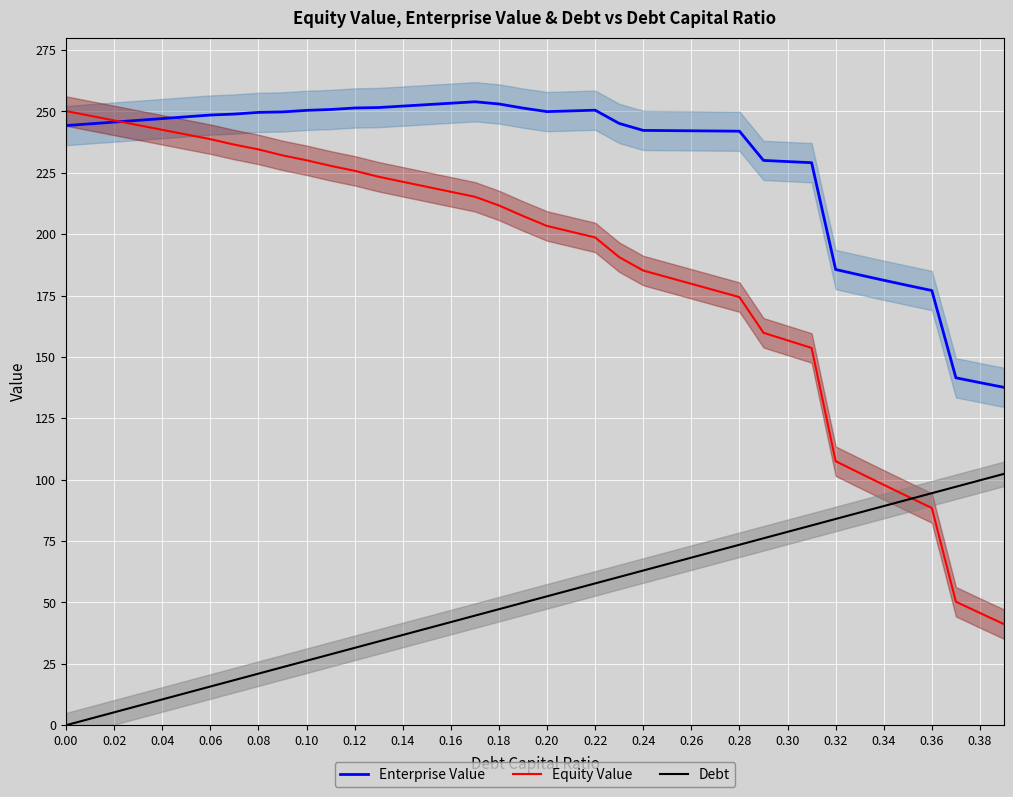

Is this an area chart (filled region under the line)?

No